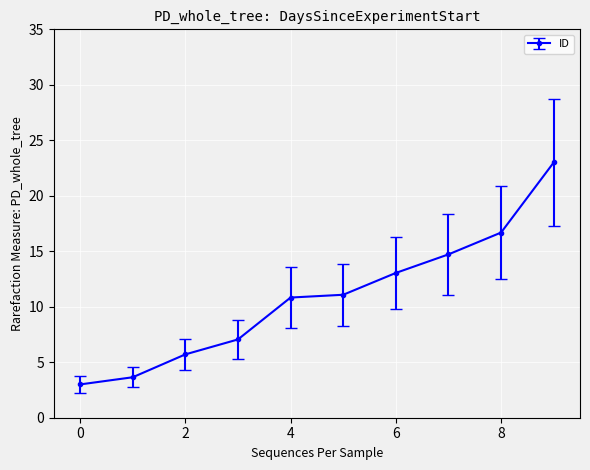

Reading left to right, extract all data points from this chart.

3.0	3.6	5.7	7.1	10.8	11.1	13.0	14.7	16.7	23.0